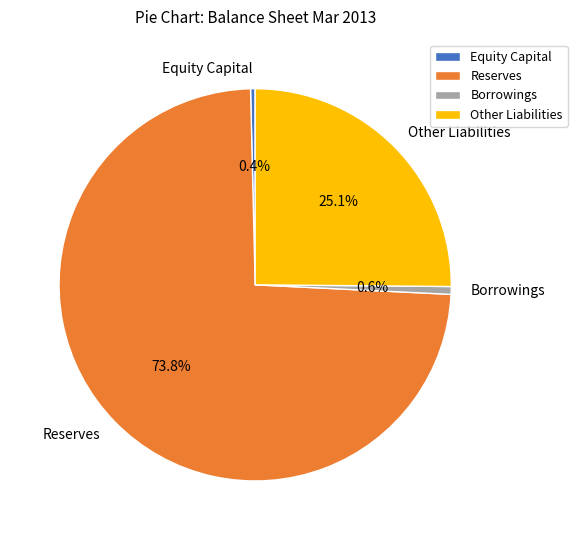

Which has a higher value, Other Liabilities or Reserves?

Reserves